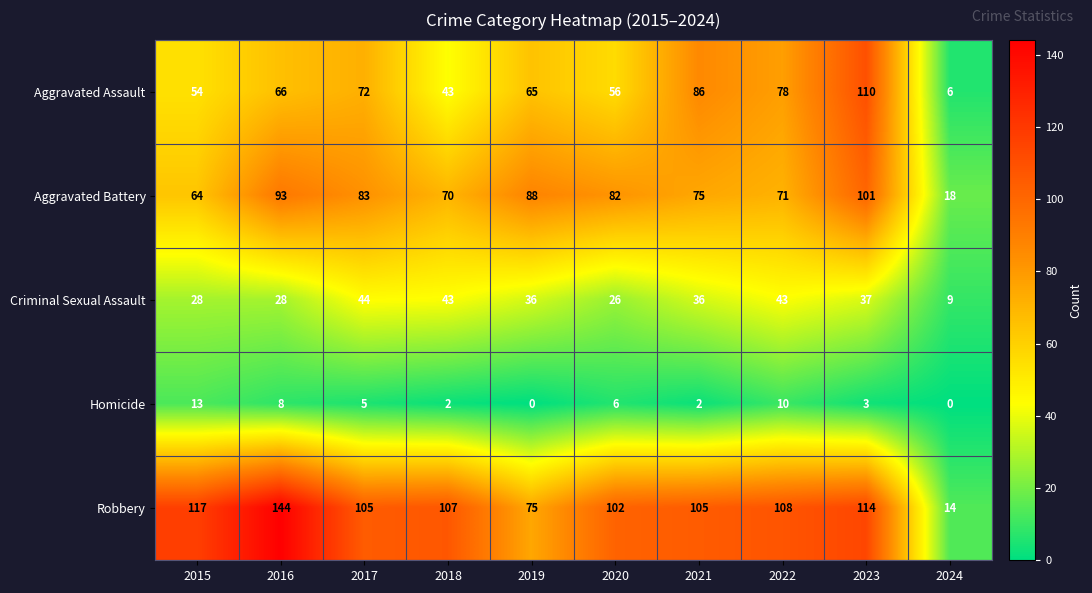

Rank the series at 2019 from lowest to highest value.

Homicide, Criminal Sexual Assault, Aggravated Assault, Robbery, Aggravated Battery